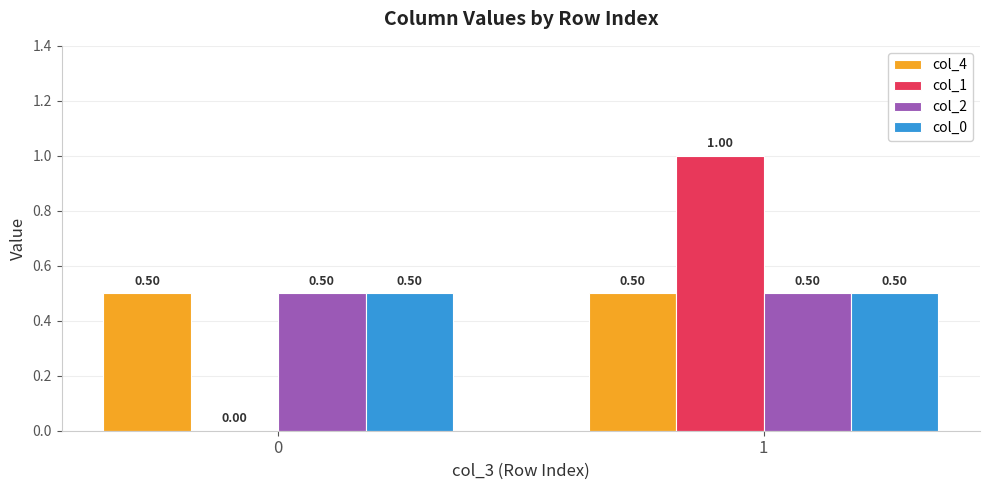

Between 0 and 1, which series saw the biggest shift?

col_1